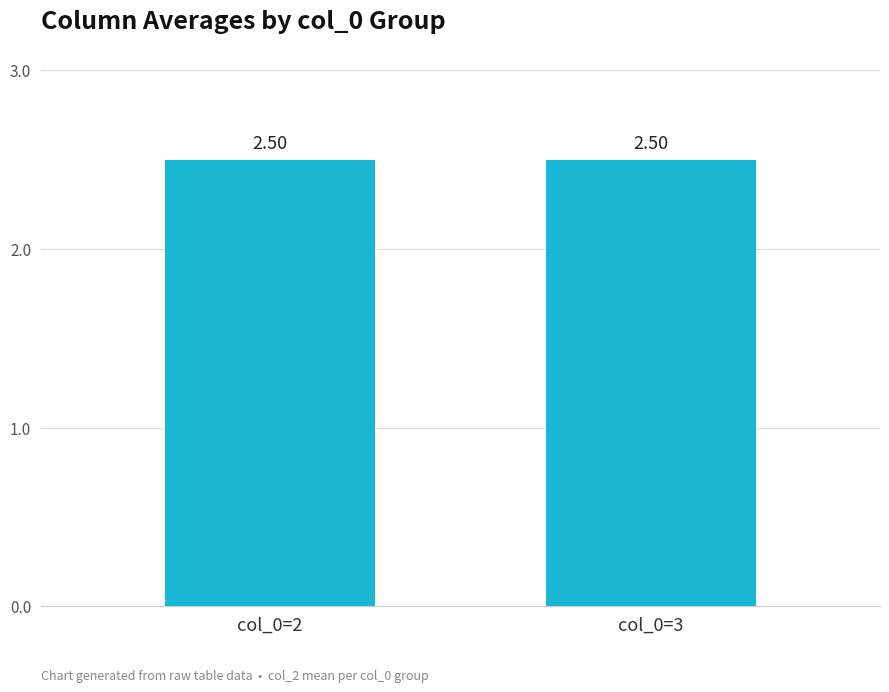

The Mean col_2 series shows 2.5 at col_0=2. True or false?

True